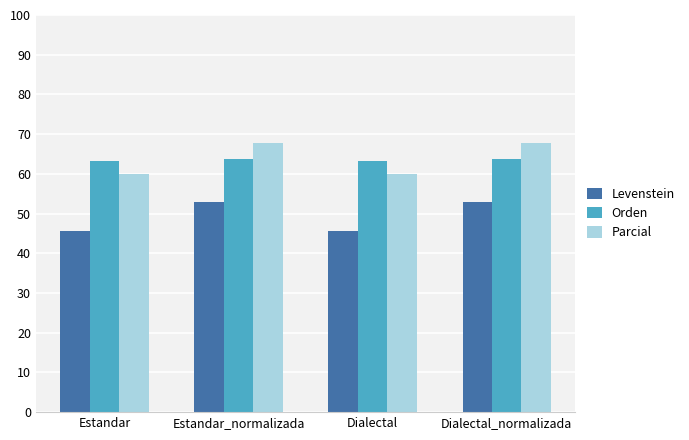

What value does the Parcial series have at Estandar_normalizada?

67.7